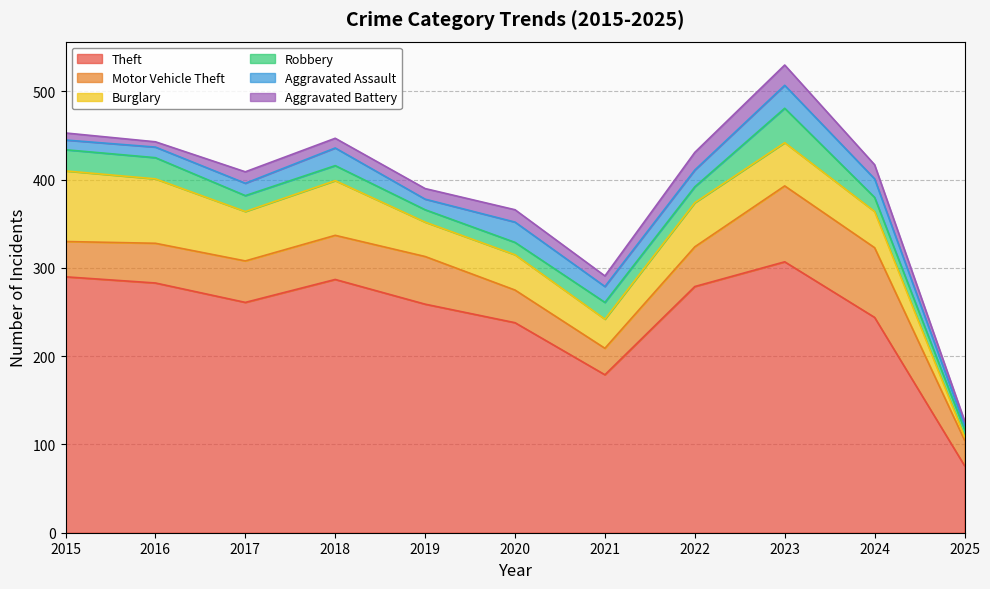

Which series has the largest total across all categories?

Theft